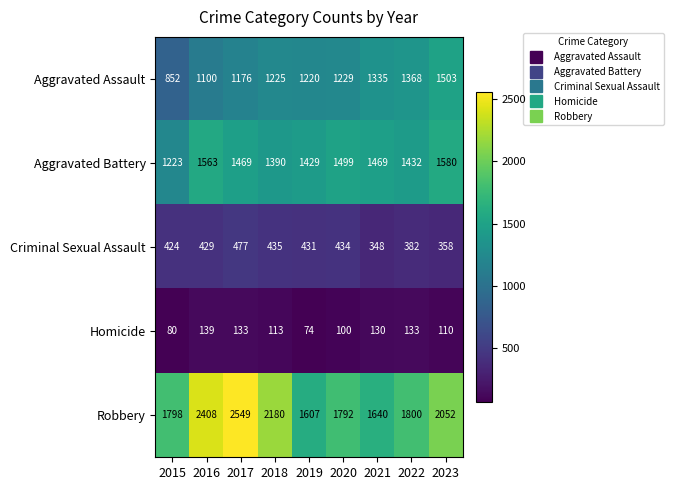

What is the smallest value displayed?

74